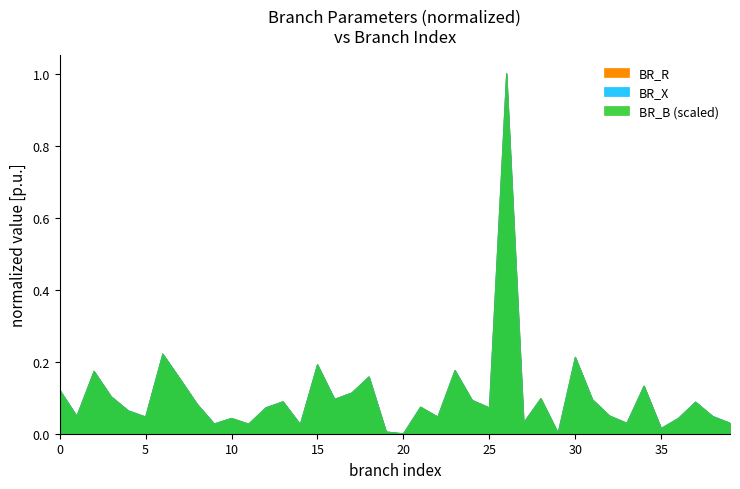

Rank the series at 8 from lowest to highest value.

BR_X, BR_B, BR_R